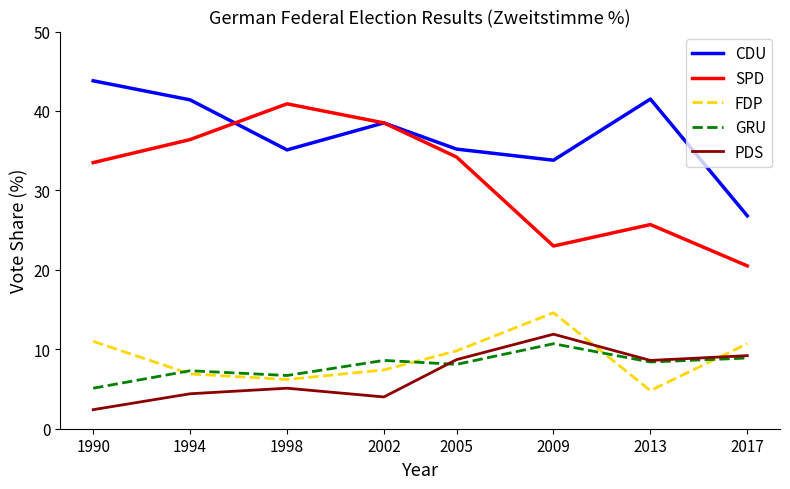

What value does the PDS series have at 2017?

9.2